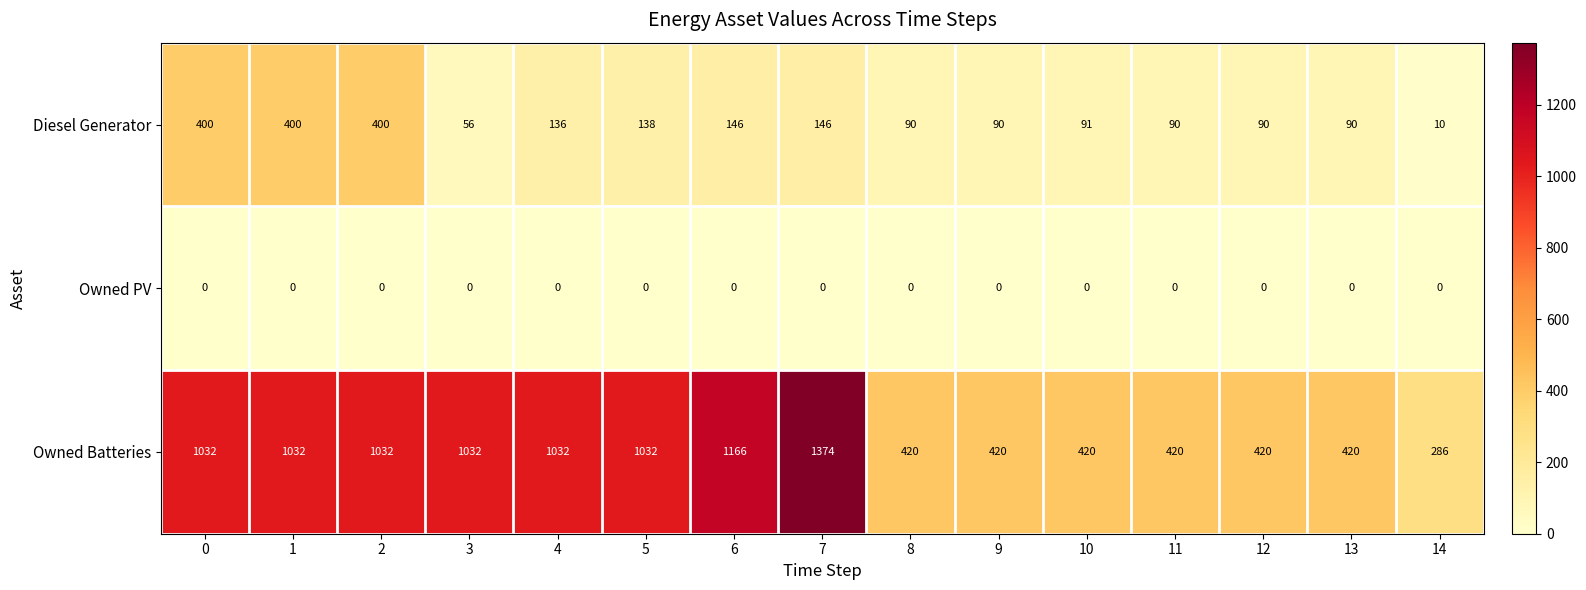

Which series has the widest spread of values?

Owned Batteries